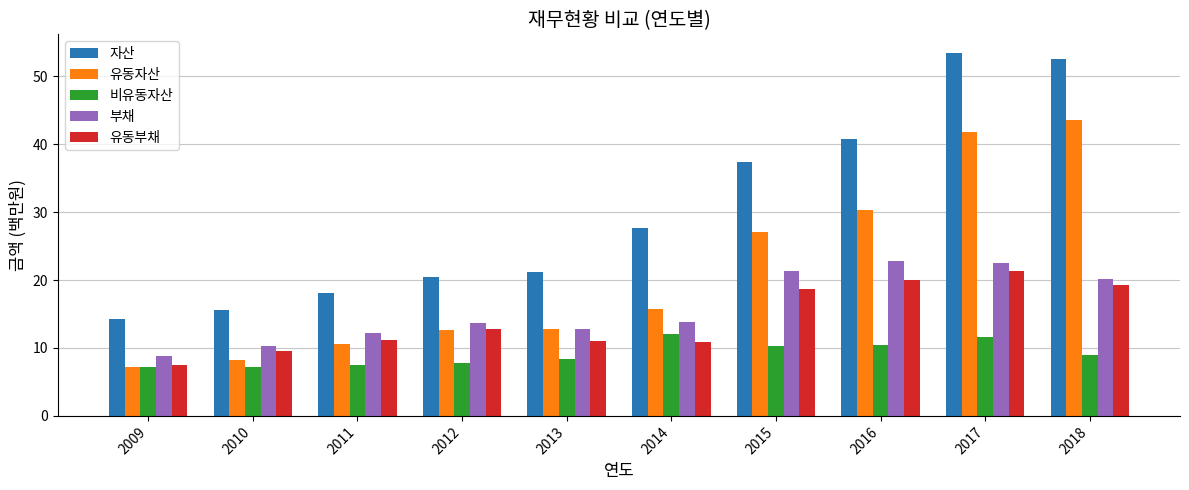

Between 2015 and 2017, which series saw the biggest shift?

자산